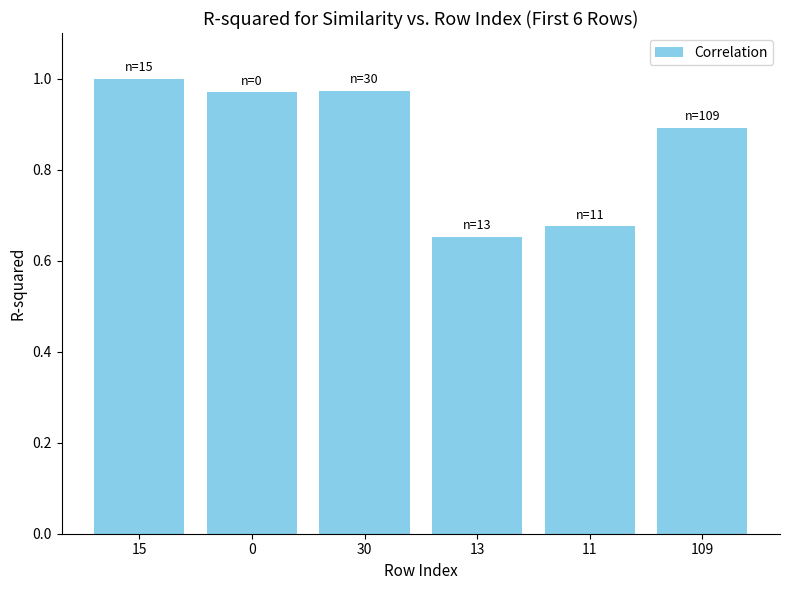

At which category does the chart reach its peak across all series?

15